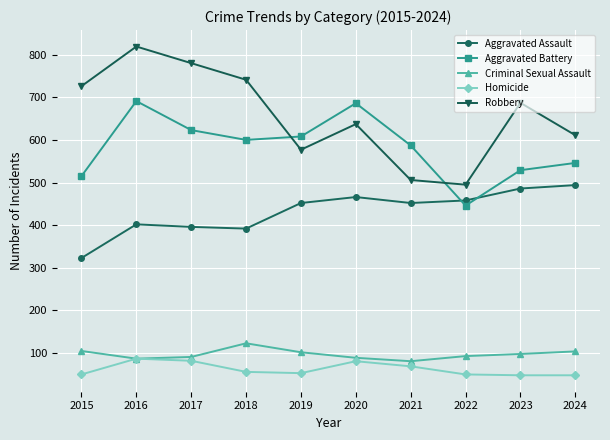

What is the maximum value for Criminal Sexual Assault?

123